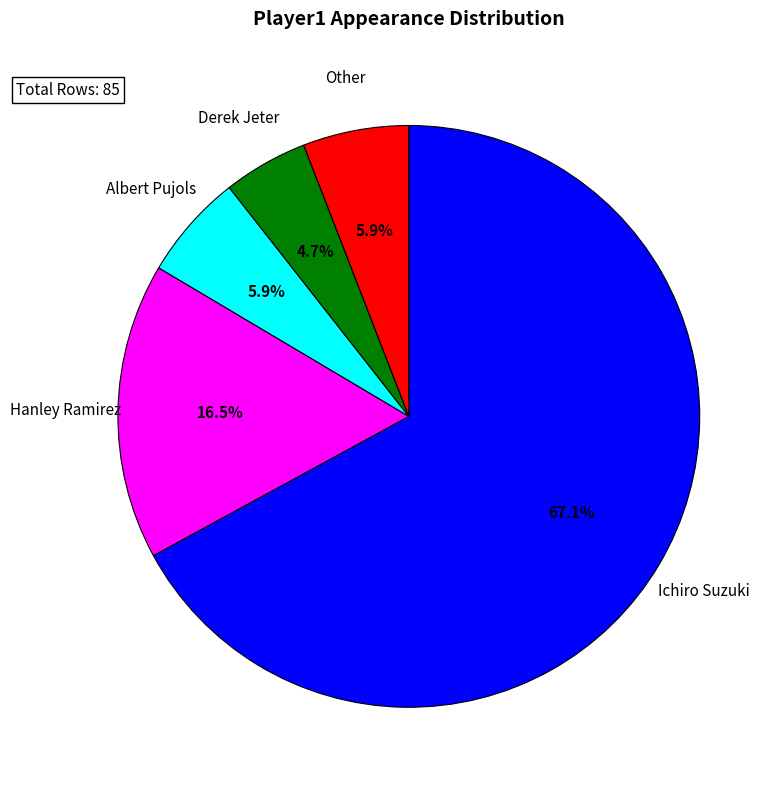

Does any single category account for the majority?

Yes